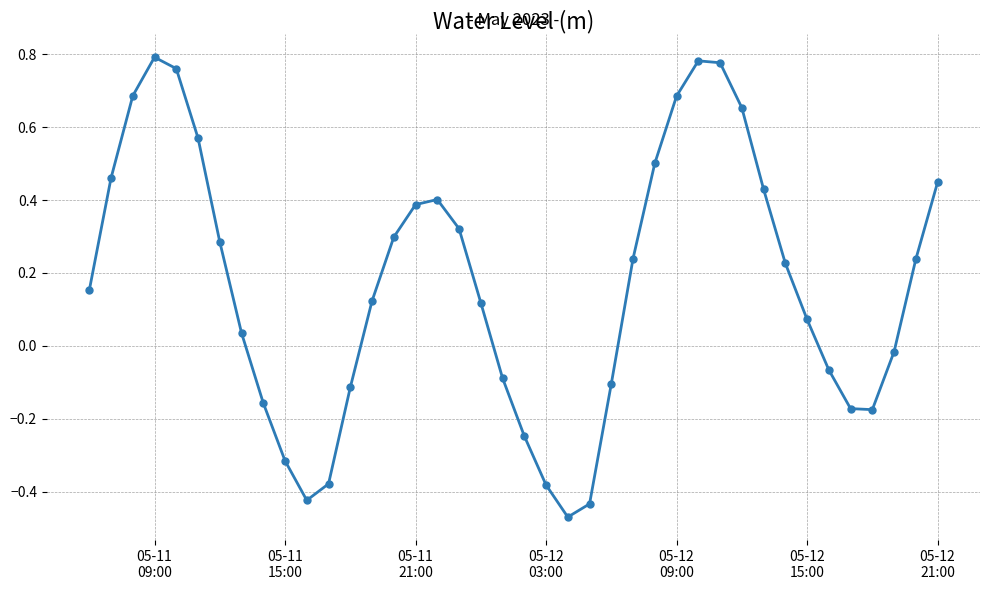

How many interior local peaks (higher than both neighbors) does the data have?

3